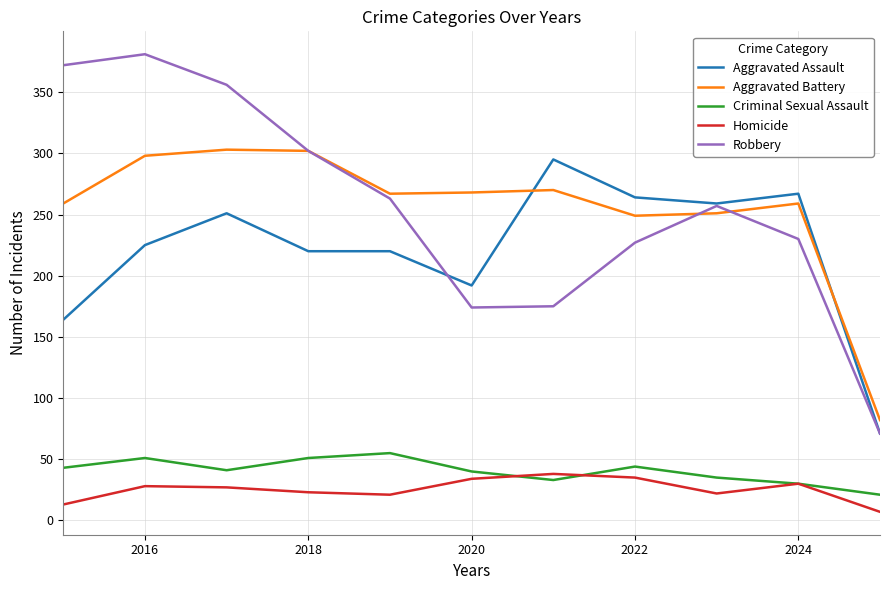

Which series has the widest spread of values?

Robbery